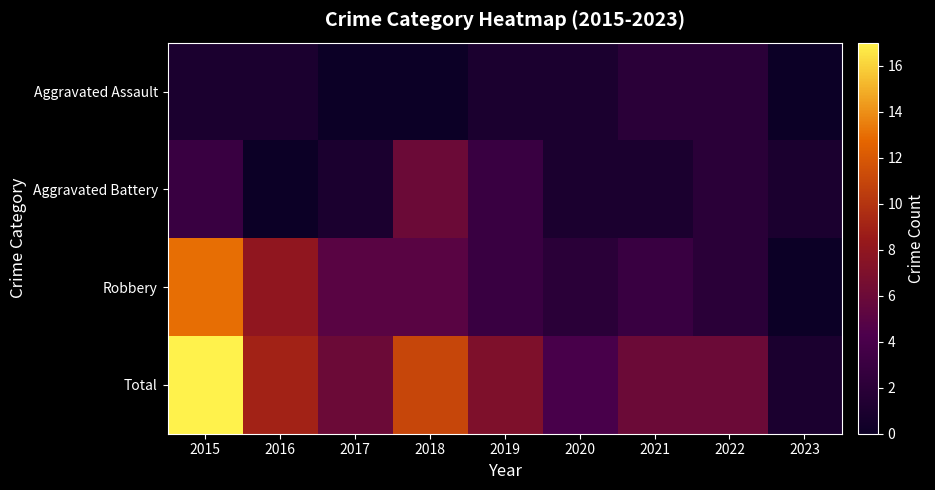

Reading right to left, list all the values displayed in this chart.

Aggravated Assault: 2023=0	2022=2	2021=2	2020=1	2019=1	2018=0	2017=0	2016=1	2015=1
Aggravated Battery: 2023=1	2022=2	2021=1	2020=1	2019=3	2018=6	2017=1	2016=0	2015=3
Robbery: 2023=0	2022=2	2021=3	2020=2	2019=3	2018=5	2017=5	2016=8	2015=13
Total: 2023=1	2022=6	2021=6	2020=4	2019=7	2018=11	2017=6	2016=9	2015=17